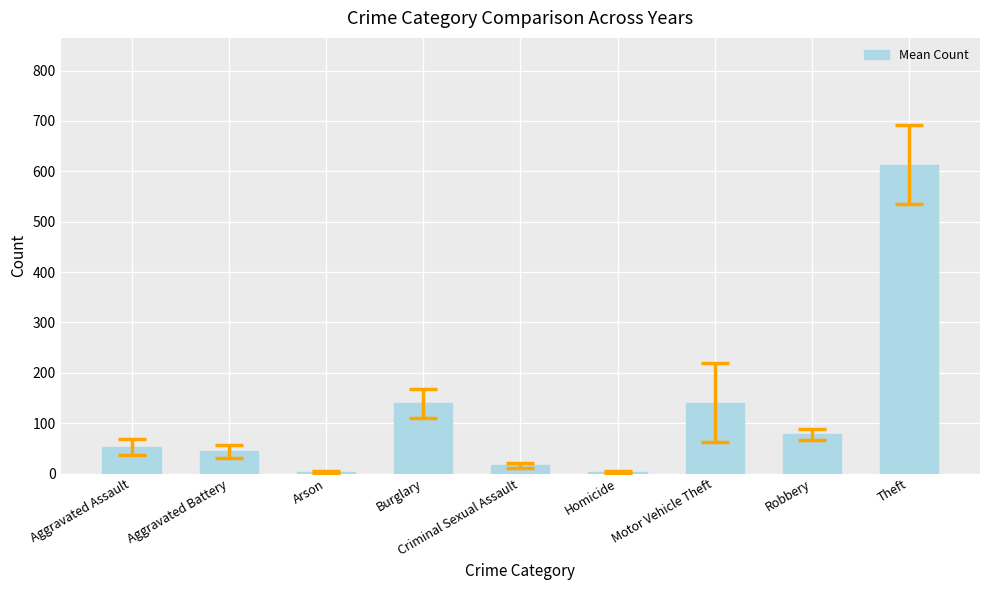

Which category has the highest value across all series?

Theft